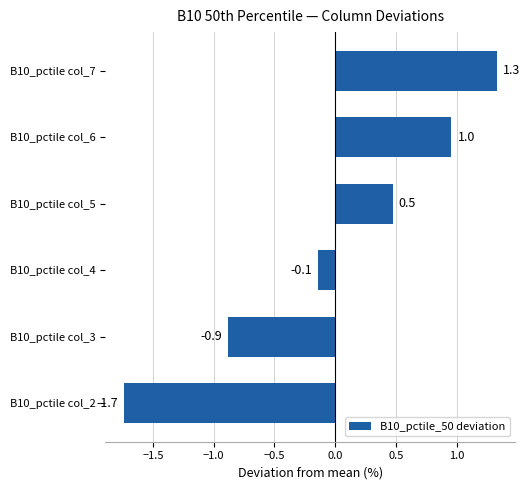

What is the difference between the maximum and minimum values?

3.1